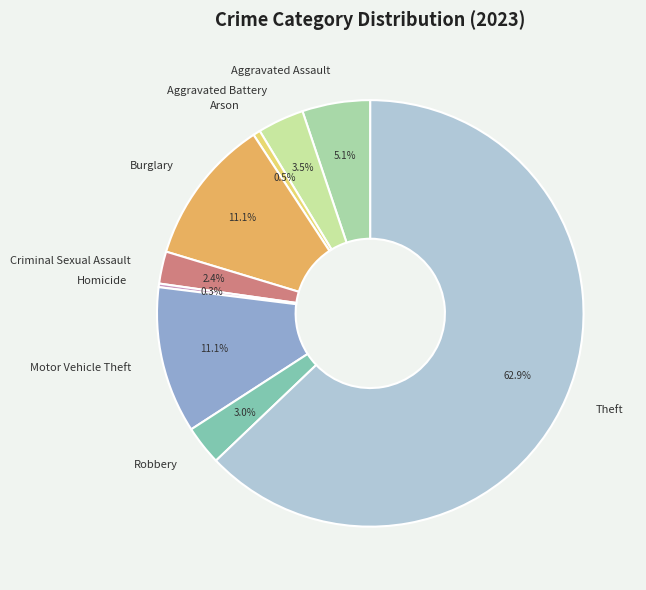

Does any single category account for the majority?

Yes